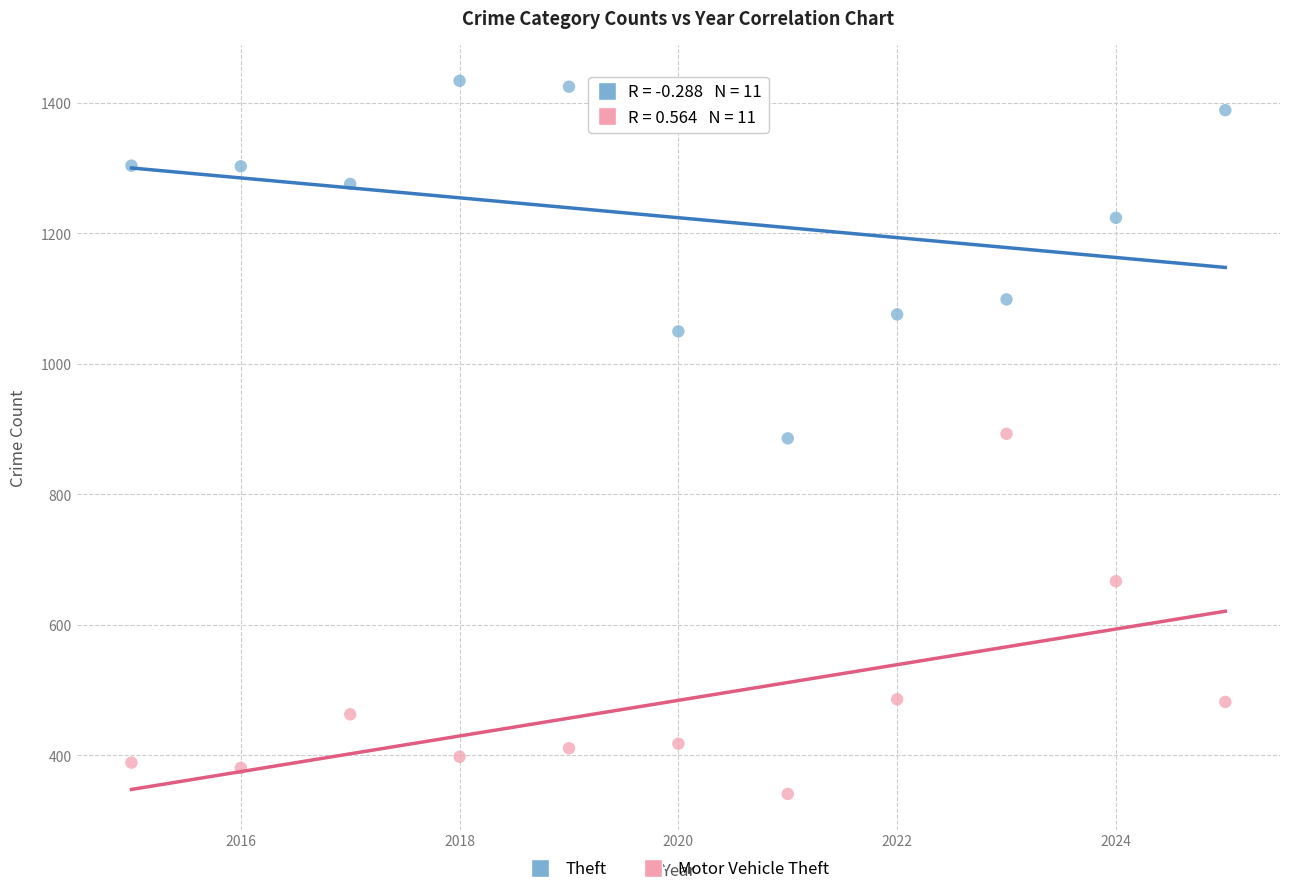

Across all data points, what is the range of Y values (max minus min)?

1093